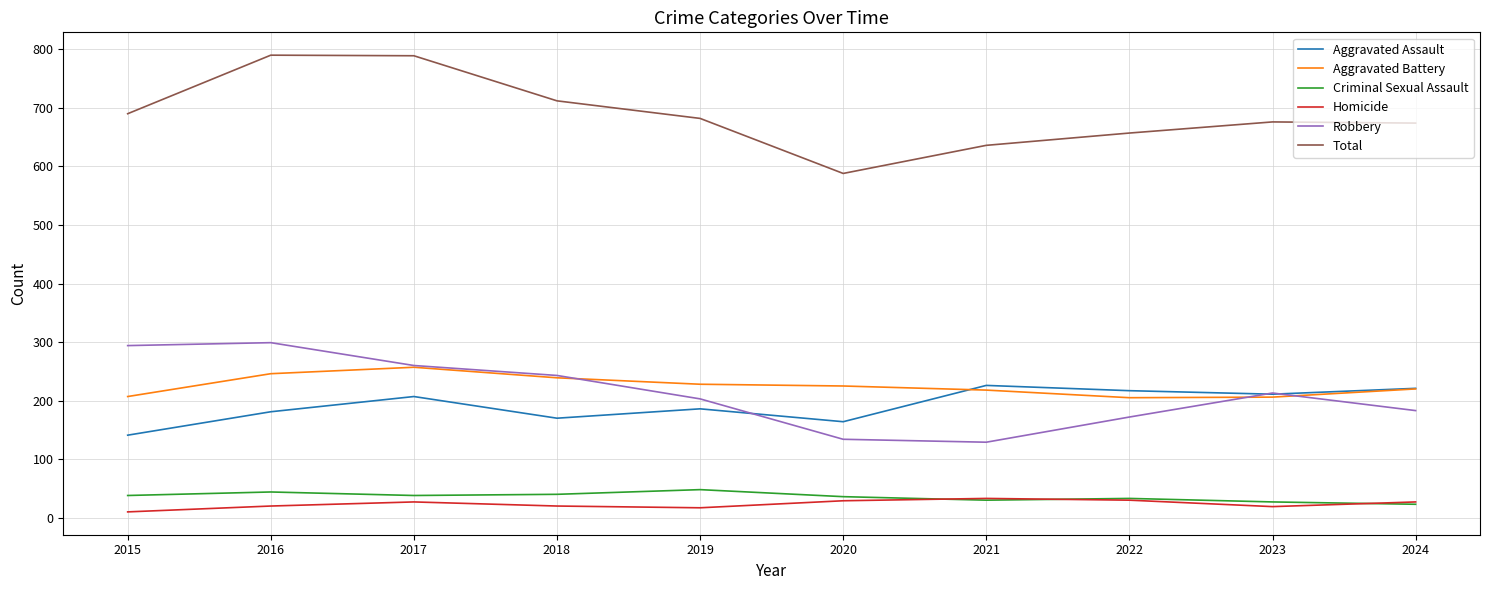

Does the chart have visible grid lines?

Yes